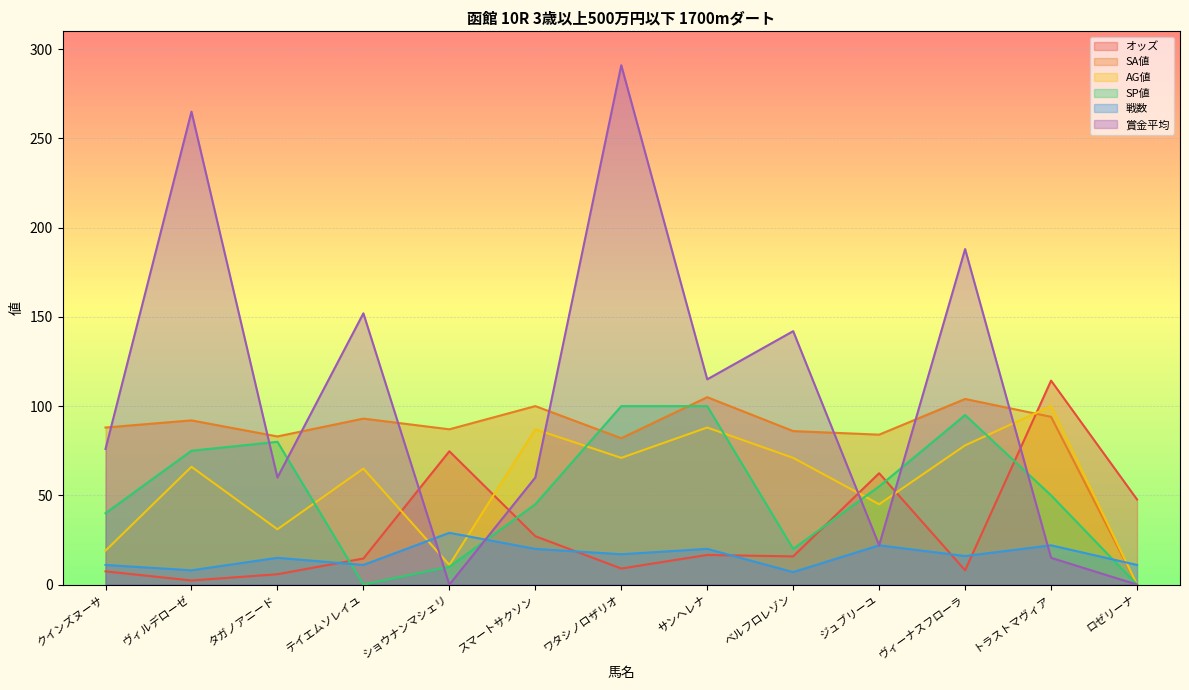

Reading left to right, list all the values displayed in this chart.

オッズ: 7.4	2.3	5.8	14.6	74.7	27.1	9.0	16.6	15.8	62.4	8.0	114.3	47.7
SA値: 88.0	92.0	83.0	93.0	87.0	100.0	82.0	105.0	86.0	84.0	104.0	94.0	0.0
AG値: 19.0	66.0	31.0	65.0	11.0	87.0	71.0	88.0	71.0	45.0	78.0	100.0	0.0
SP値: 40.0	75.0	80.0	0.0	10.0	45.0	100.0	100.0	20.0	55.0	95.0	50.0	0.0
戦数: 11.0	8.0	15.0	11.0	29.0	20.0	17.0	20.0	7.0	22.0	16.0	22.0	11.0
賞金平均: 76.0	265.0	60.0	152.0	0.0	60.0	291.0	115.0	142.0	22.0	188.0	15.0	0.0